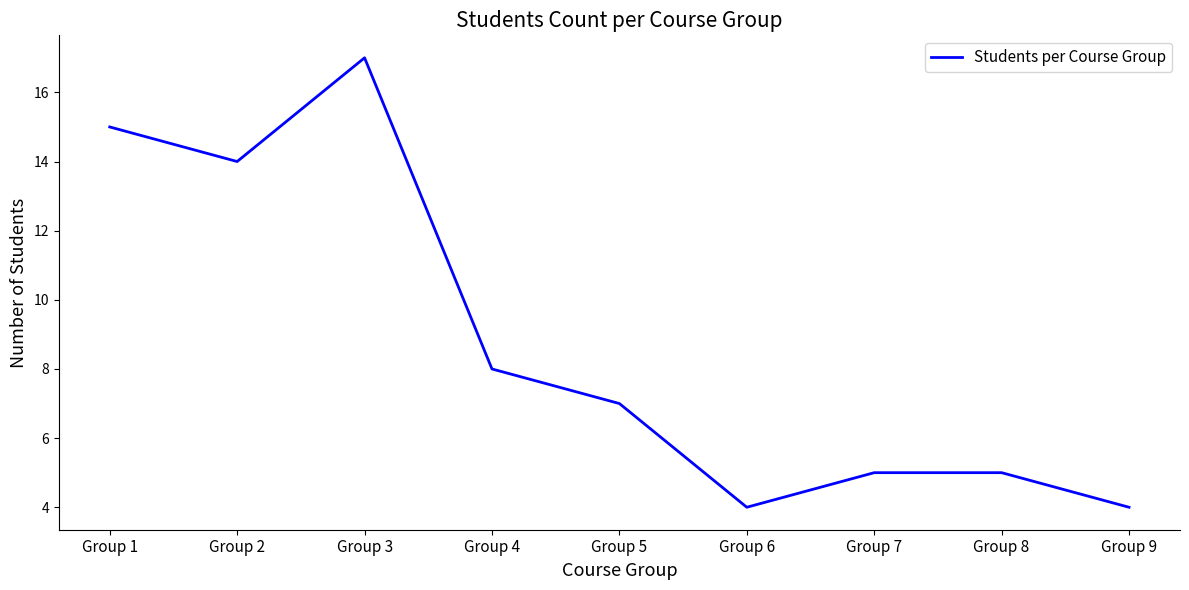

What is the smallest value displayed?

4